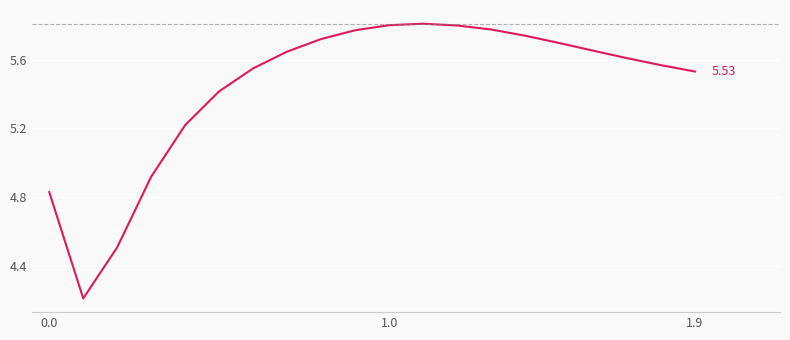

What is the difference between the maximum and minimum values?

1.6